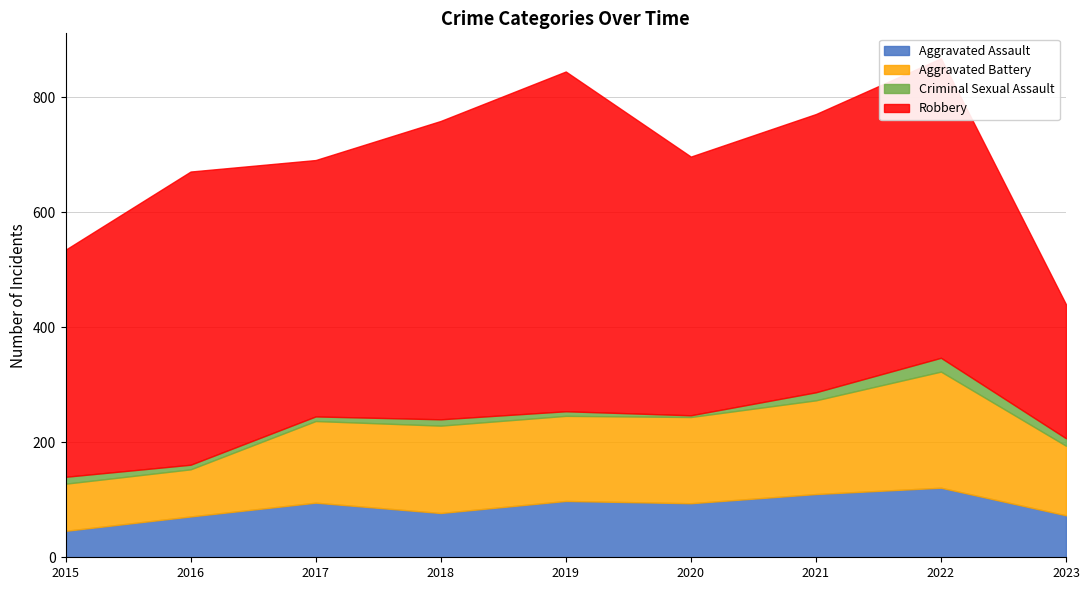

True or false: Criminal Sexual Assault and Aggravated Assault cross at least once.

False